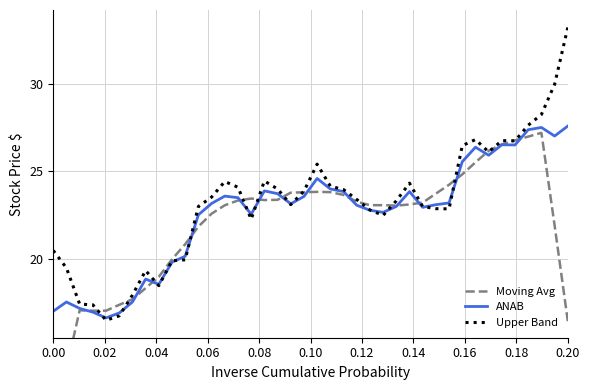

How many series are shown in this chart?

3